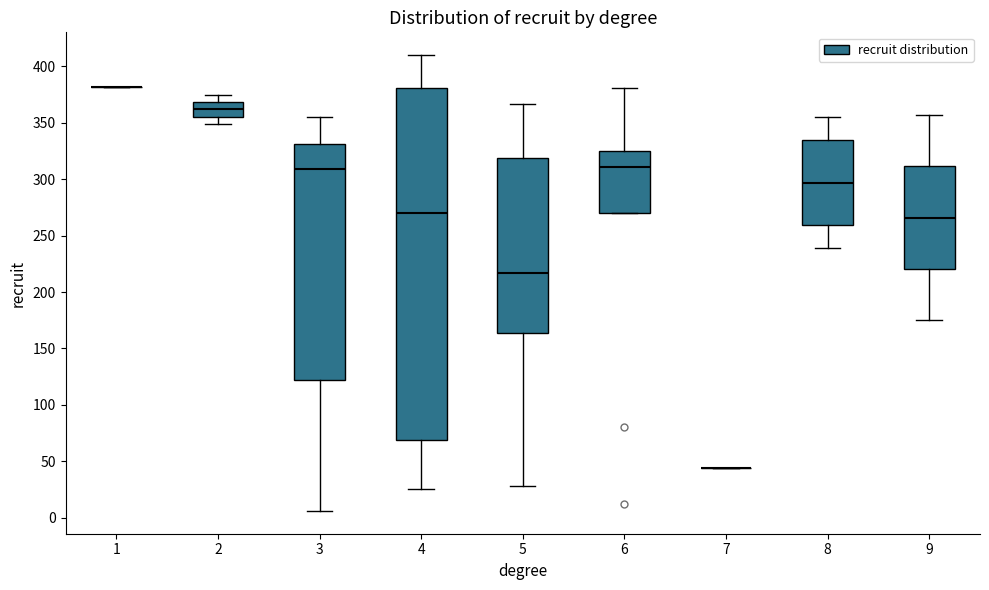

Reading left to right, read every box against the y-axis: the position of its median line, the range the box covers, and the ends of its whiskers. The values are not printed on the chart, so give them approximately, as read against the axis.

1: box collapsed to a line at 380, whiskers 380 to 380
2: median 360, box 355 to 370, whiskers 350 to 375
3: median 310, box 120 to 330, whiskers 5 to 355
4: median 270, box 70 to 380, whiskers 25 to 410
5: median 215, box 165 to 320, whiskers 30 to 365
6: median 310, box 270 to 325, whiskers 270 to 380
7: box collapsed to a line at 45, whiskers 45 to 45
8: median 295, box 260 to 335, whiskers 240 to 355
9: median 265, box 220 to 310, whiskers 175 to 355